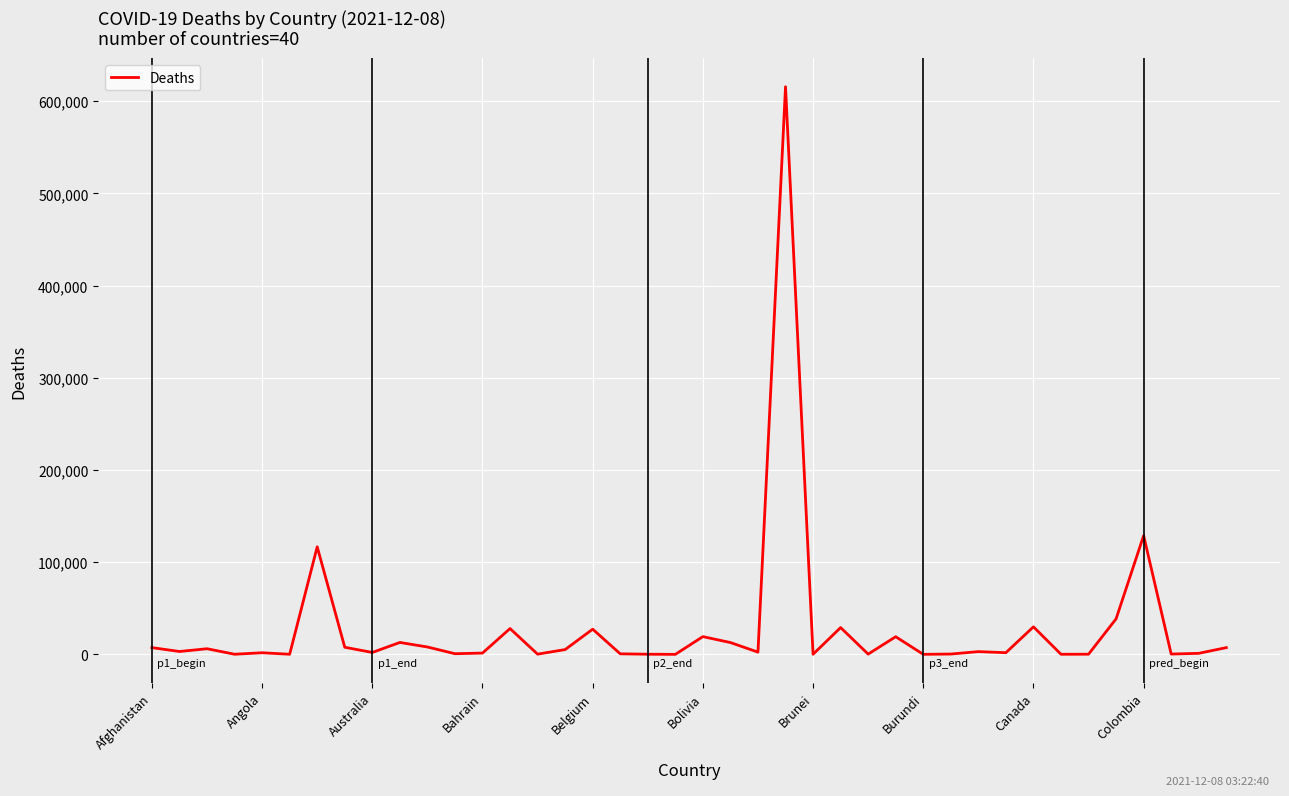

Count the number of categories in the chart.

40